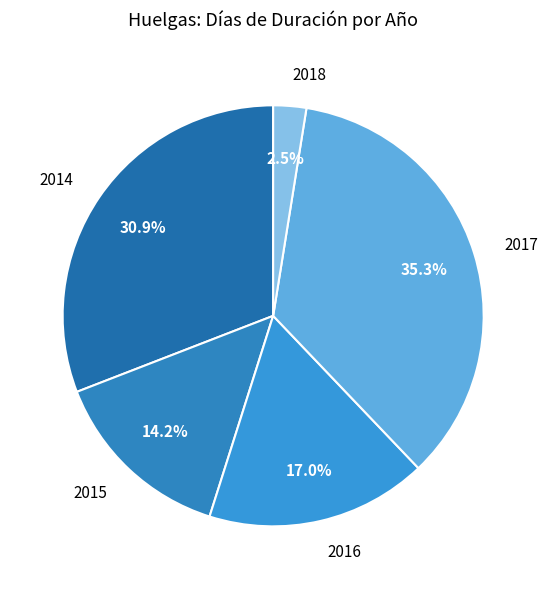

What percentage is the 2015 slice, to the nearest percent?

14%